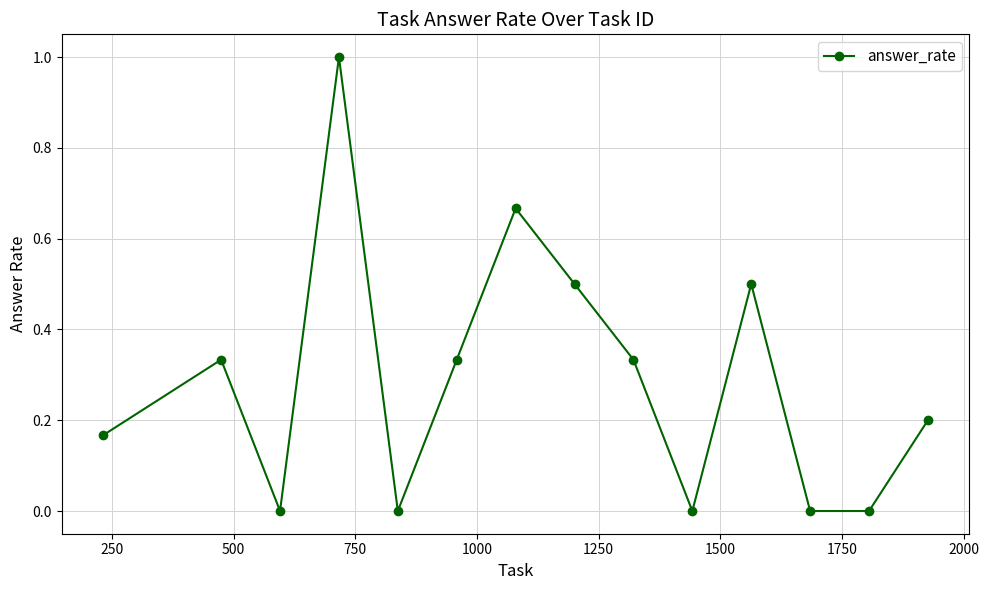

What is the sum of all values?

4.0